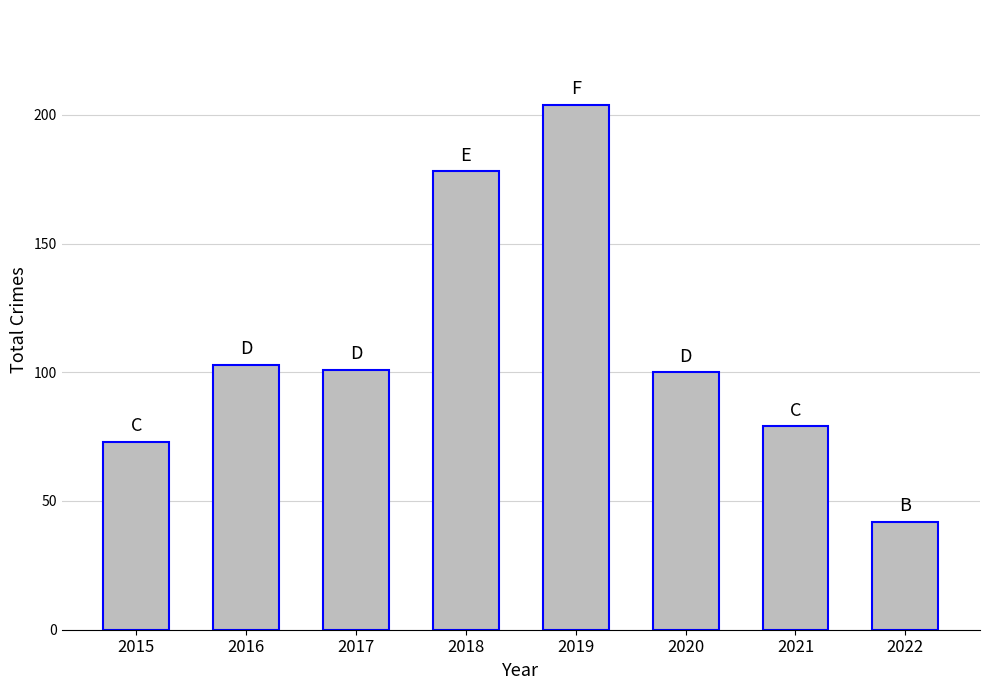

What is the change in value from 2018 to 2022?

-136